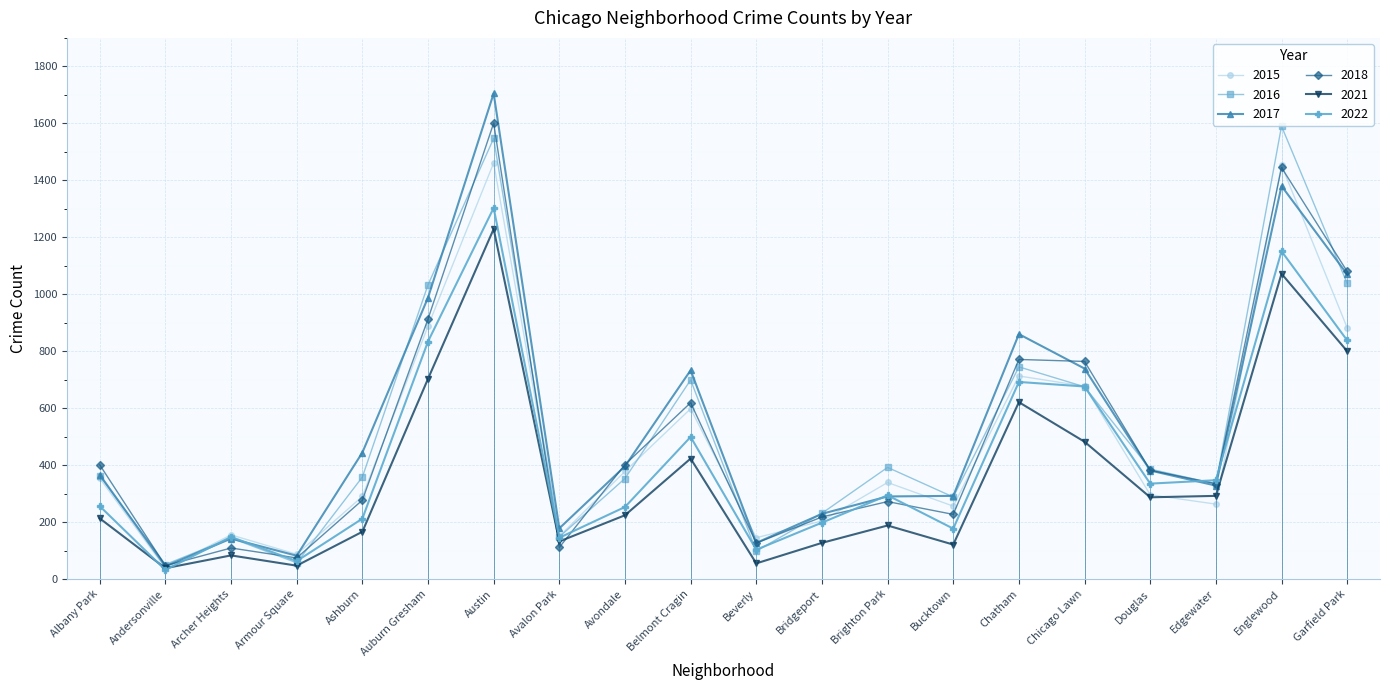

What is the spread (max minus min) of values at Chicago Lawn?

282